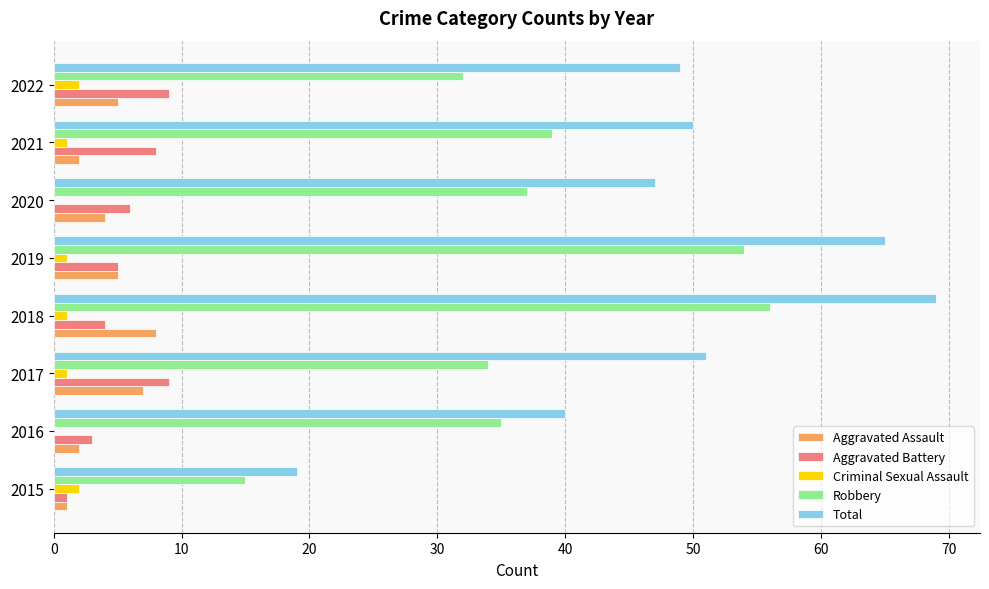

What are all the series names shown in the legend?

Aggravated Assault, Aggravated Battery, Criminal Sexual Assault, Robbery, Total